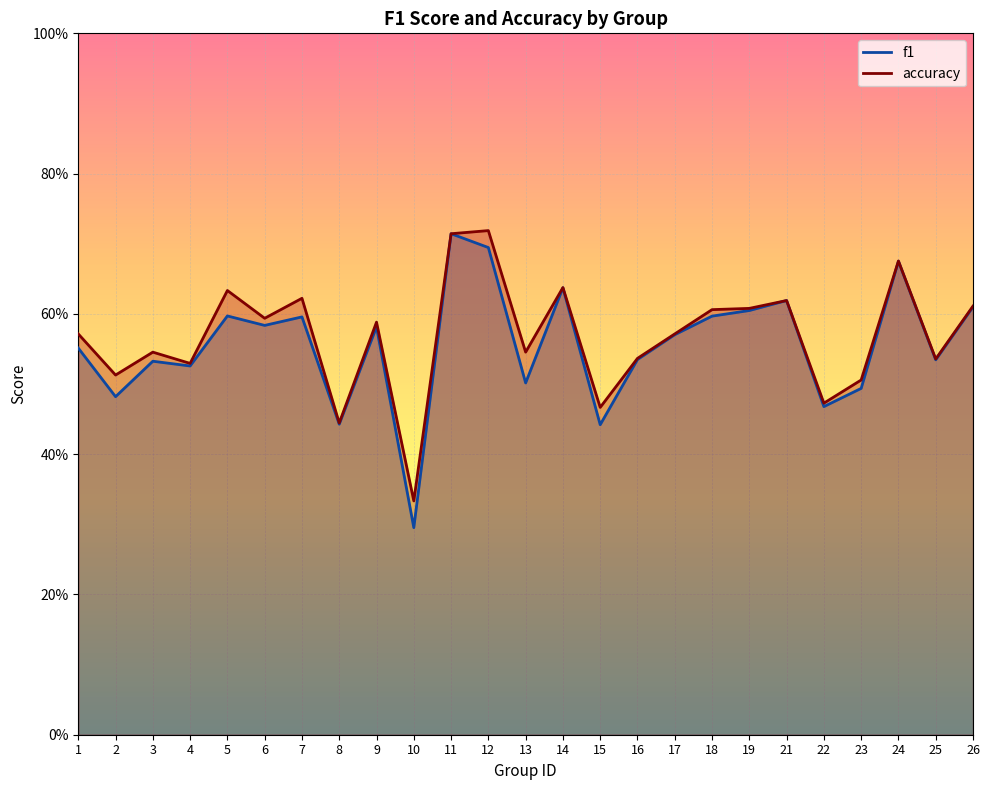

At 7, list the series in order from largest to smallest.

accuracy, f1